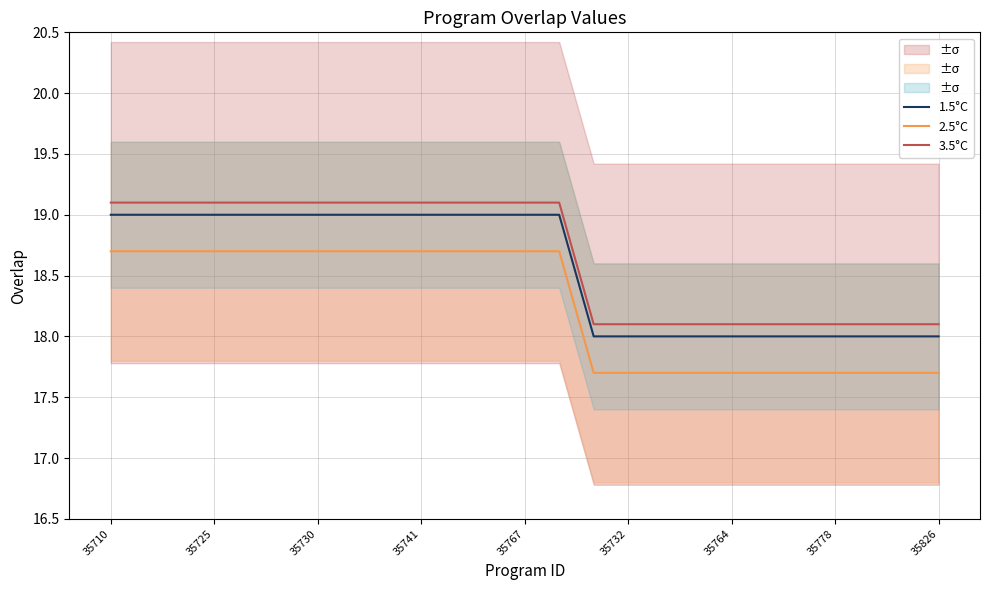

At which category does the chart reach its minimum across all series?

14